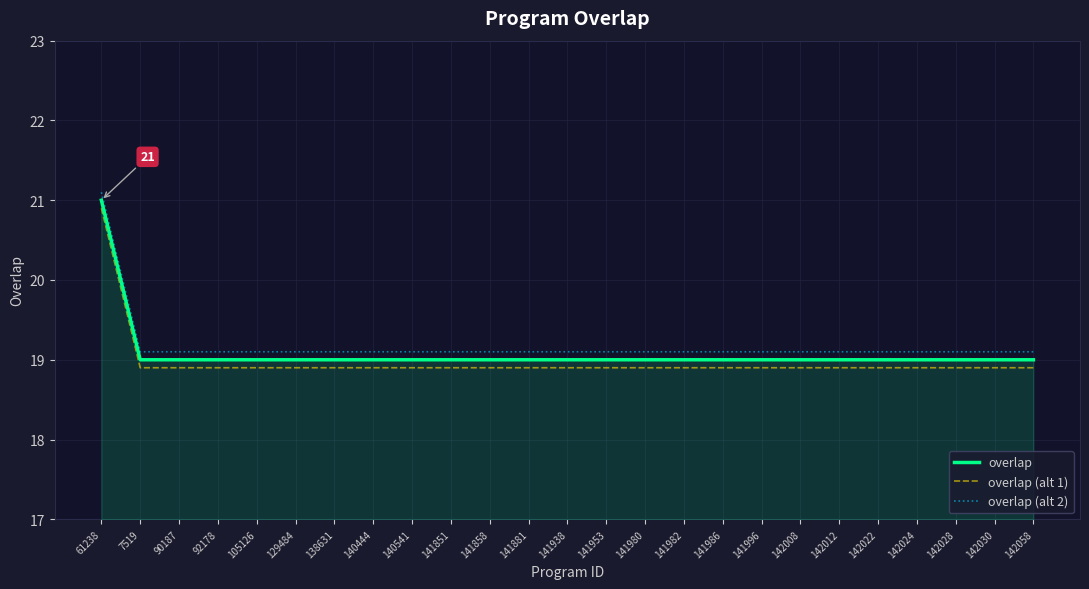

Which category has the highest value across all series?

61238